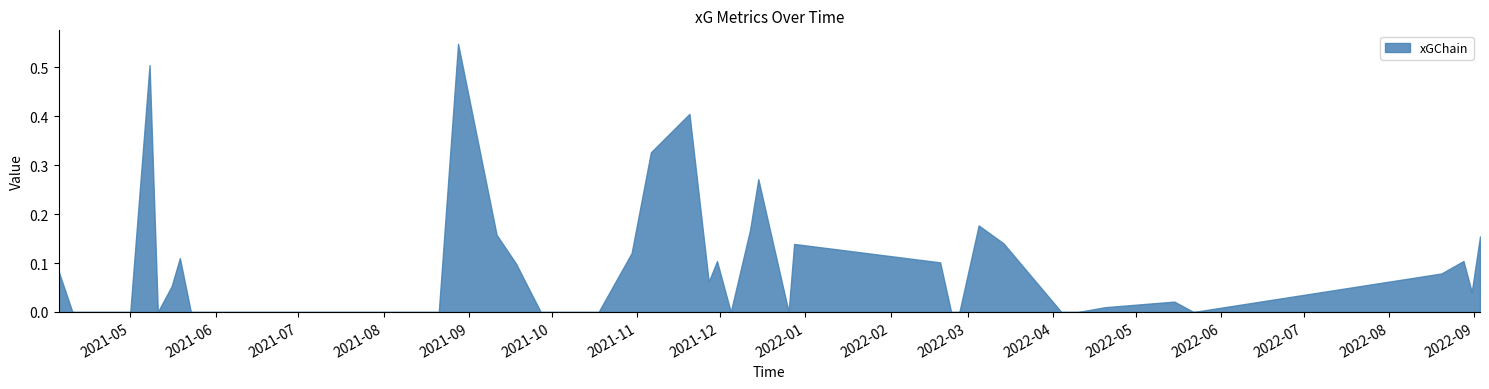

Count the number of categories in the chart.

40